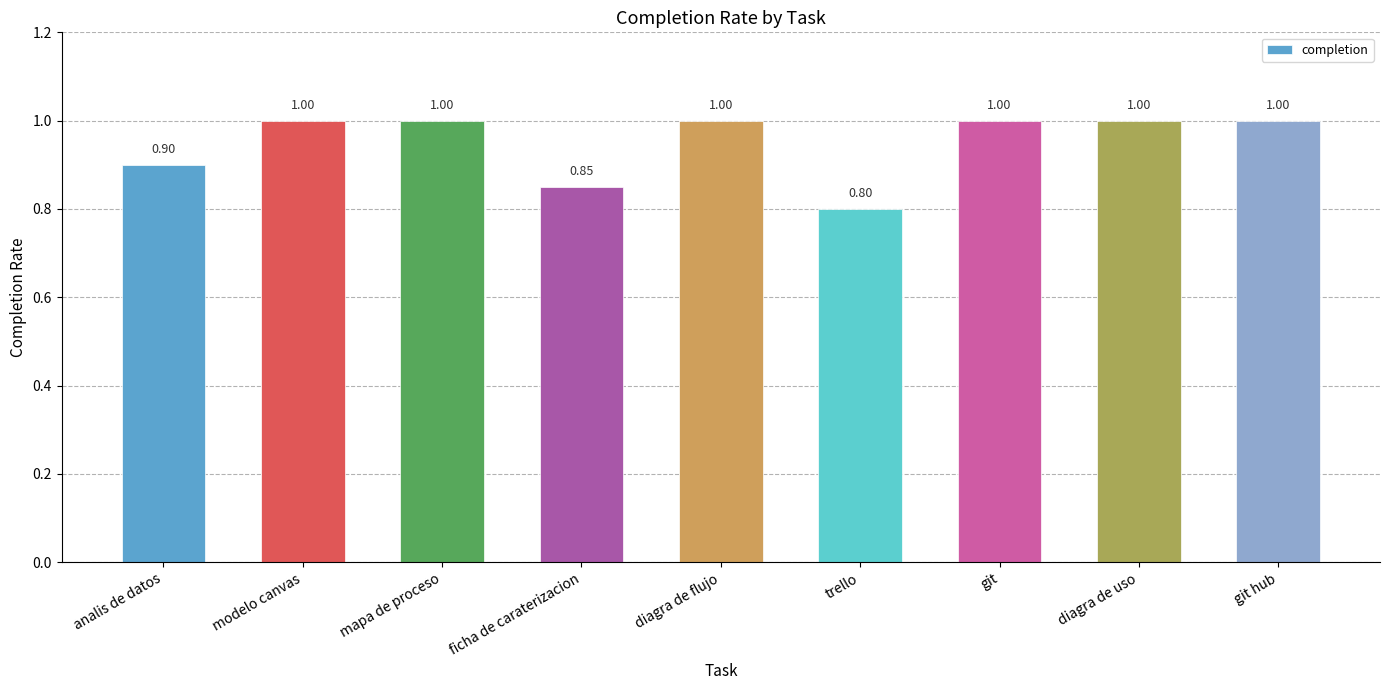

The chart shows a value of 1.3 at ficha de caraterizacion. True or false?

False